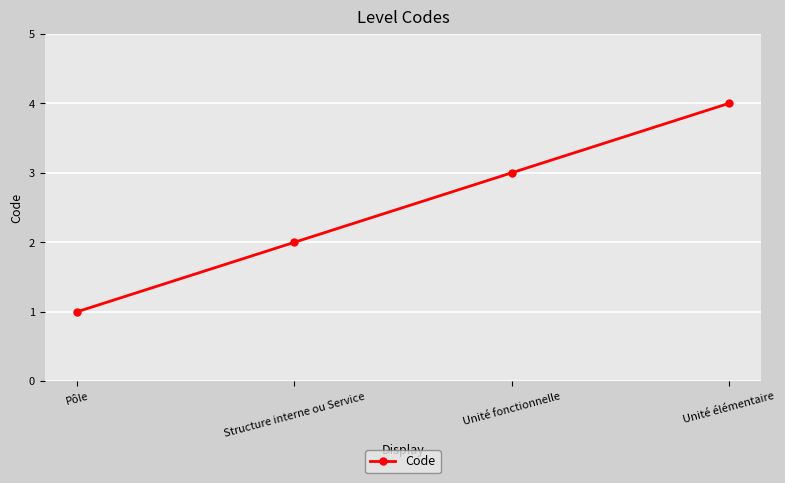

True or false: there are more than 2 points higher than both neighbors.

False